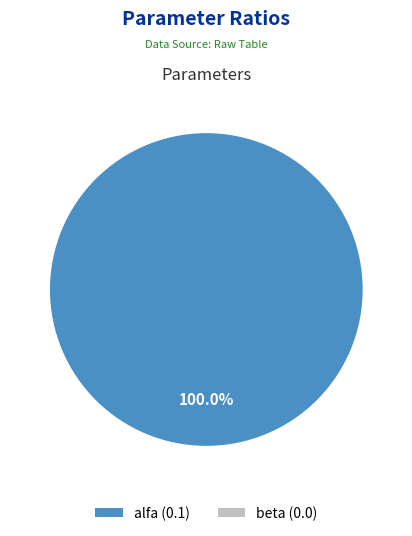

Does any single category account for the majority?

Yes